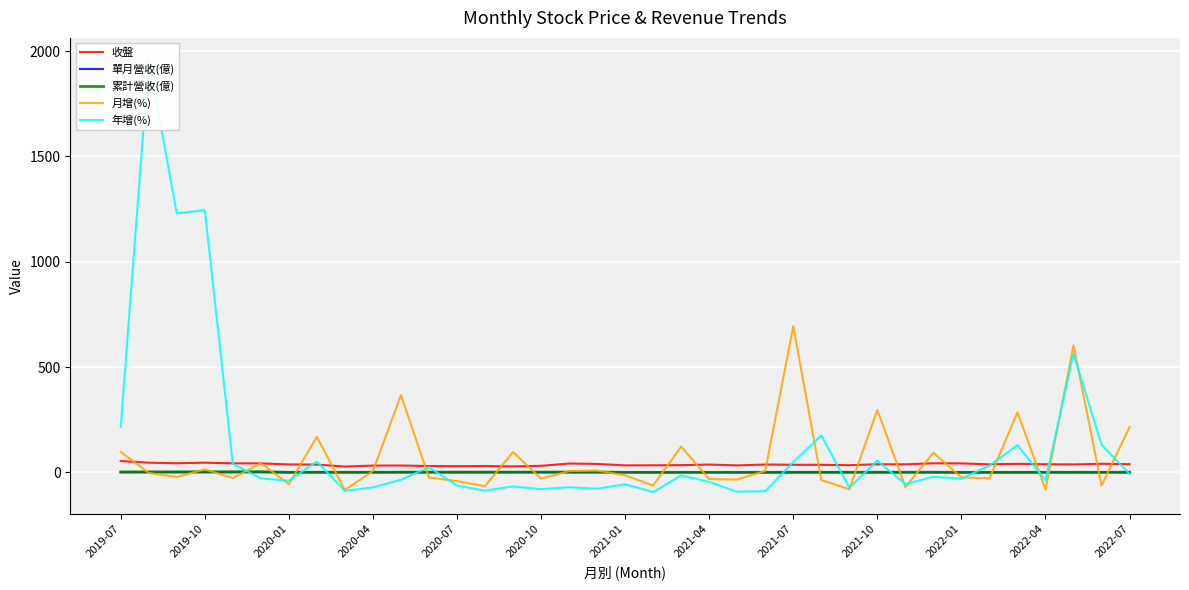

True or false: 累計營收(億) has a value of 0.6 at 28.

True